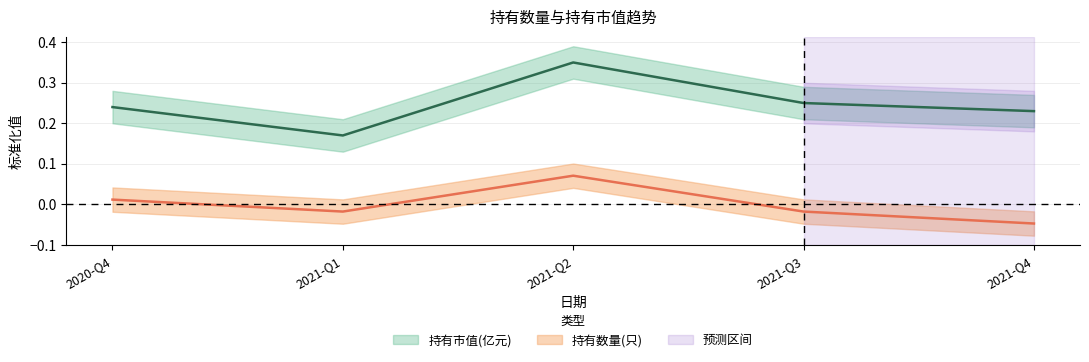

What is the sum of all 持有市值(亿元) values?

1.2